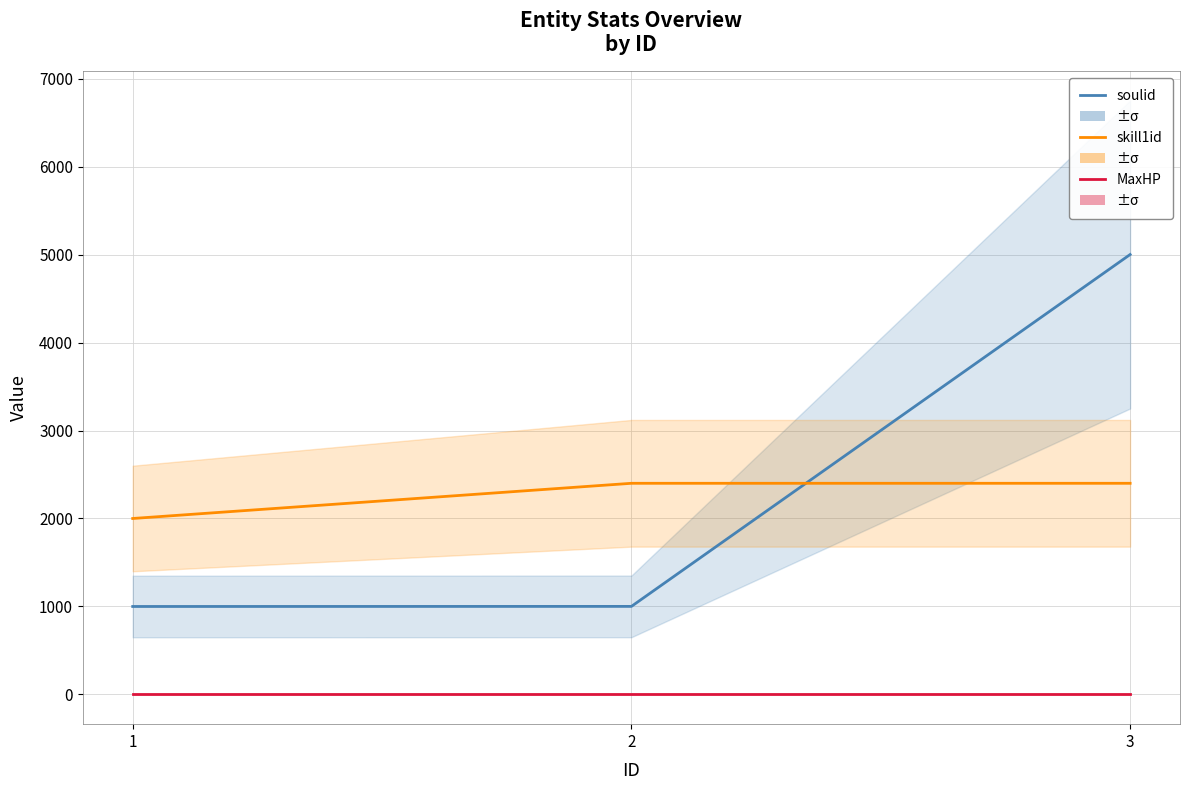

At which category is the sum across all series the highest?

3